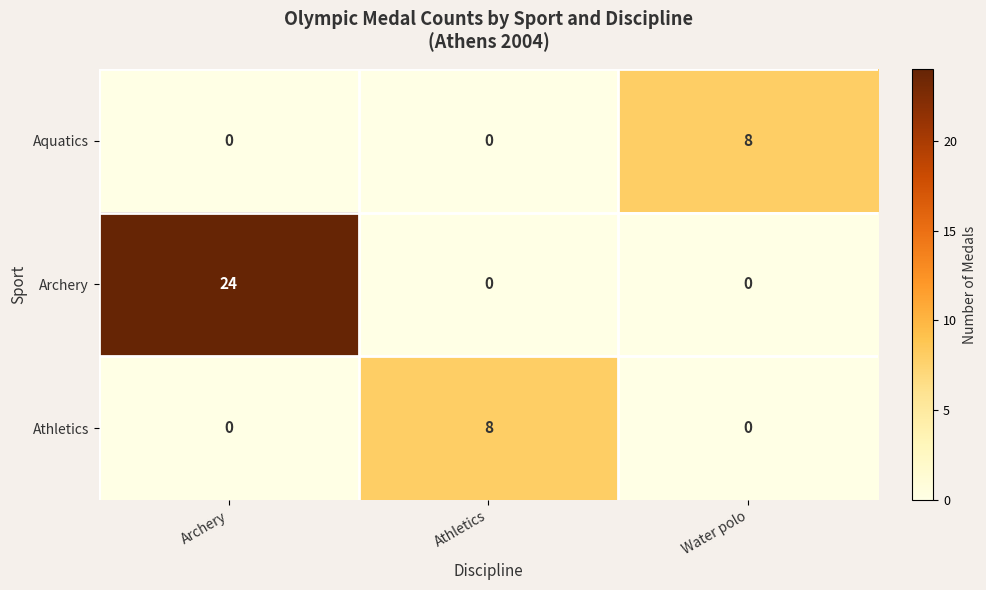

Which series has the widest spread of values?

Archery